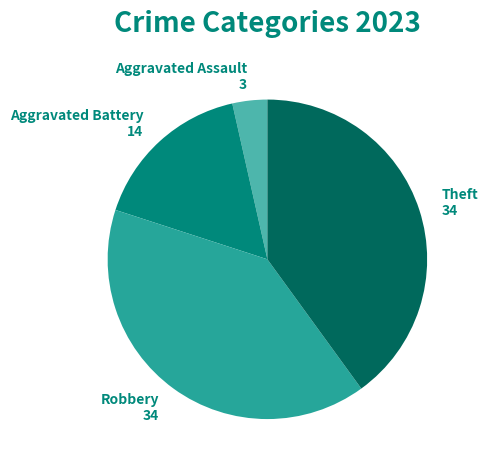

Is there a majority slice in this chart?

No